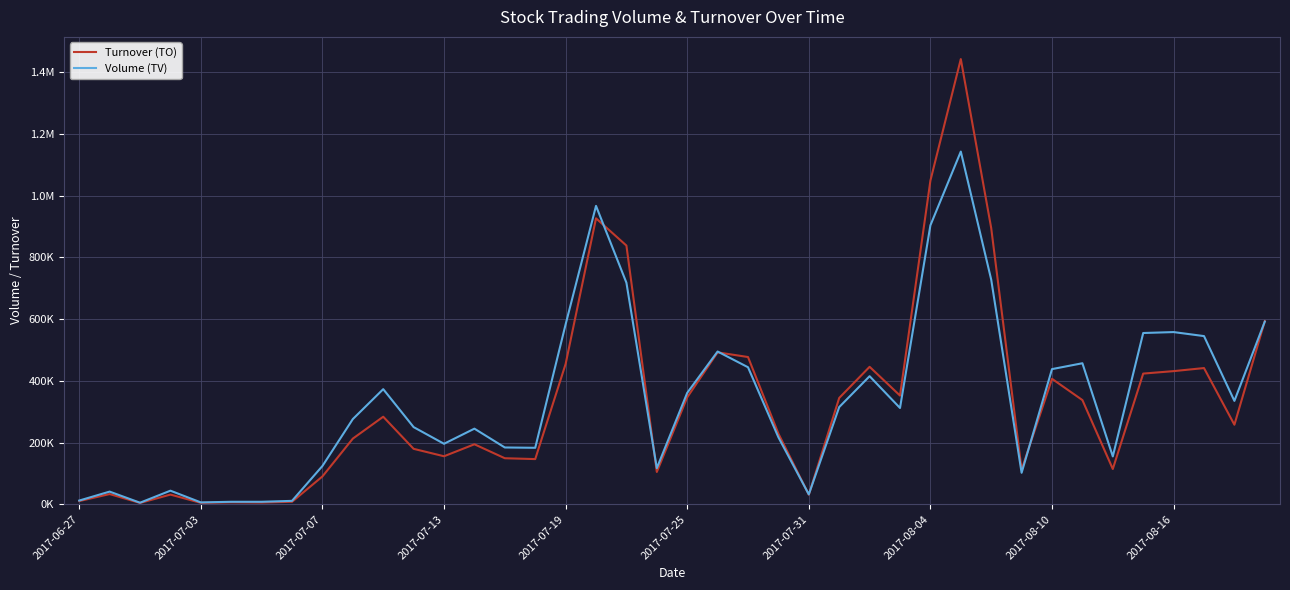

Where is Turnover (TO) nearest to the value 723480?

18